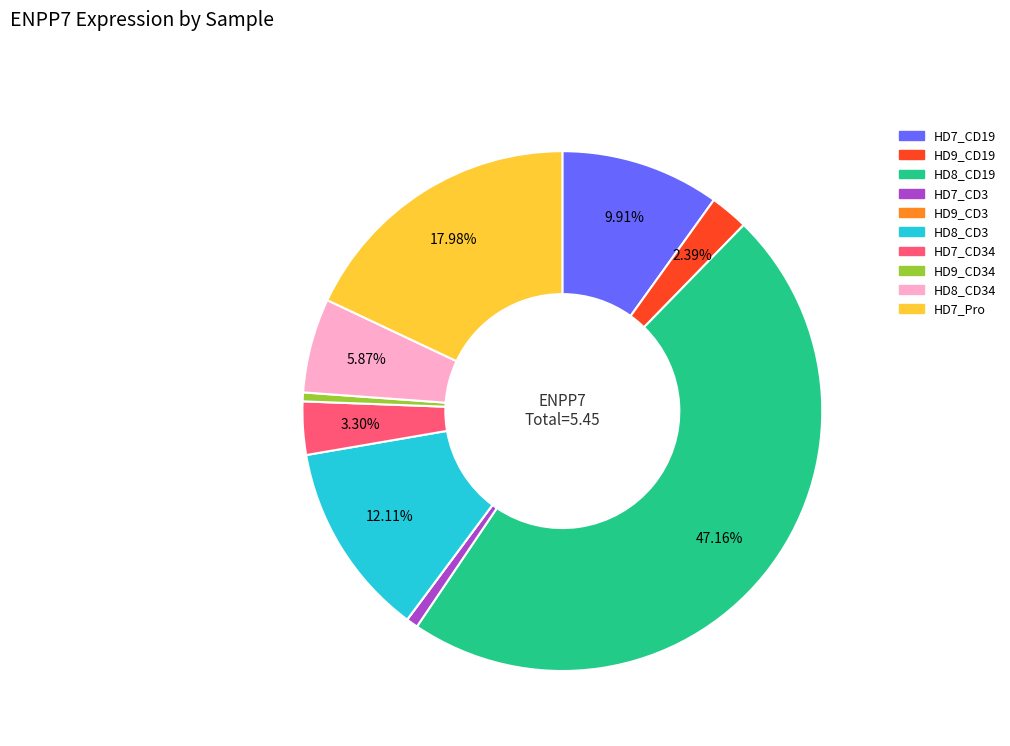

Does any single category account for the majority?

No